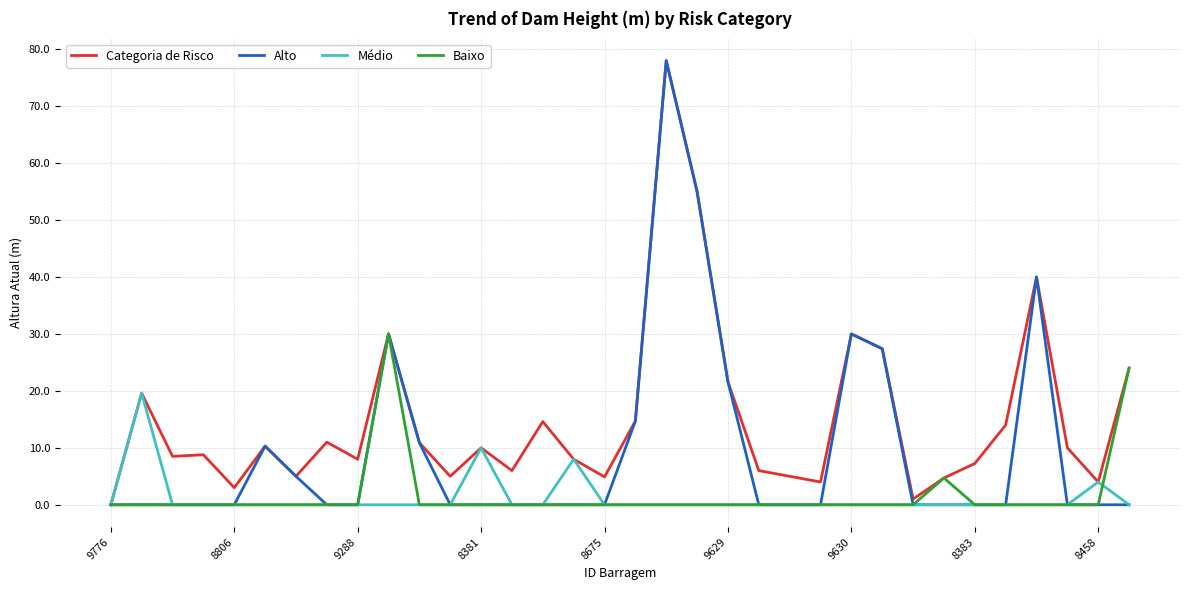

What is the maximum value for Médio?

19.6